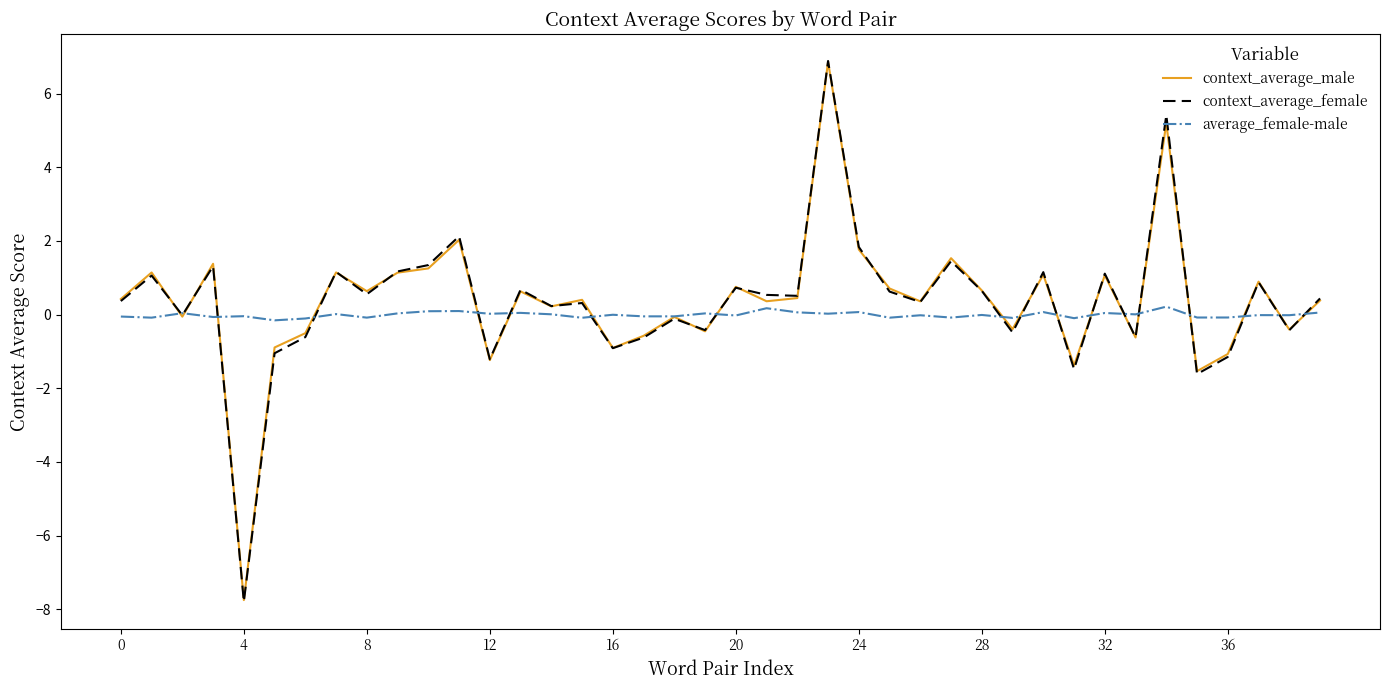

What is the maximum value shown in the chart?

6.9